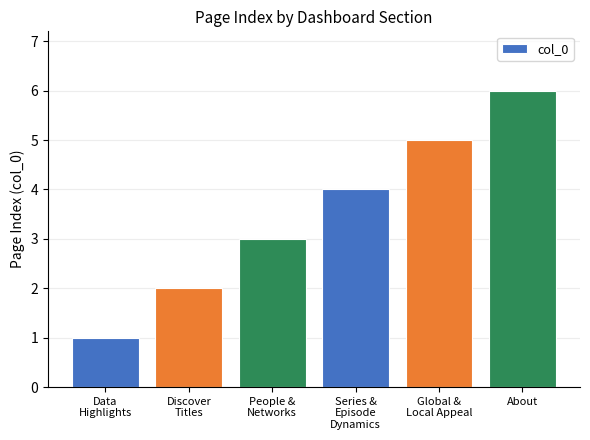

At which category does the chart reach its minimum across all series?

Data
Highlights